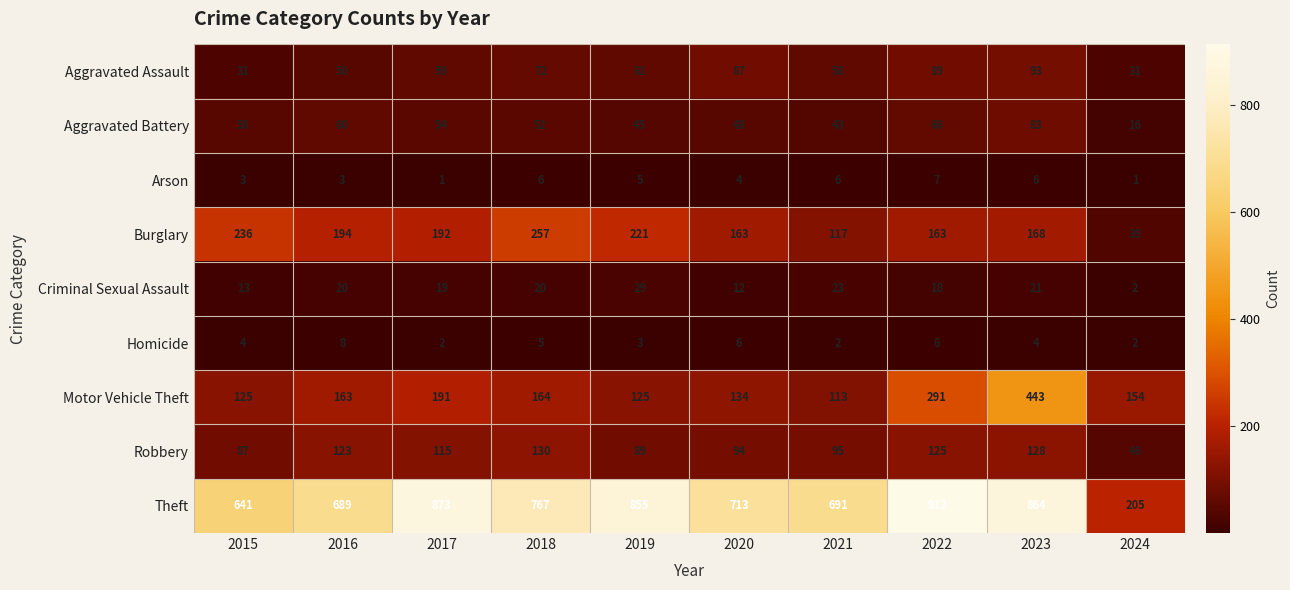

Which series has the largest total across all categories?

Theft